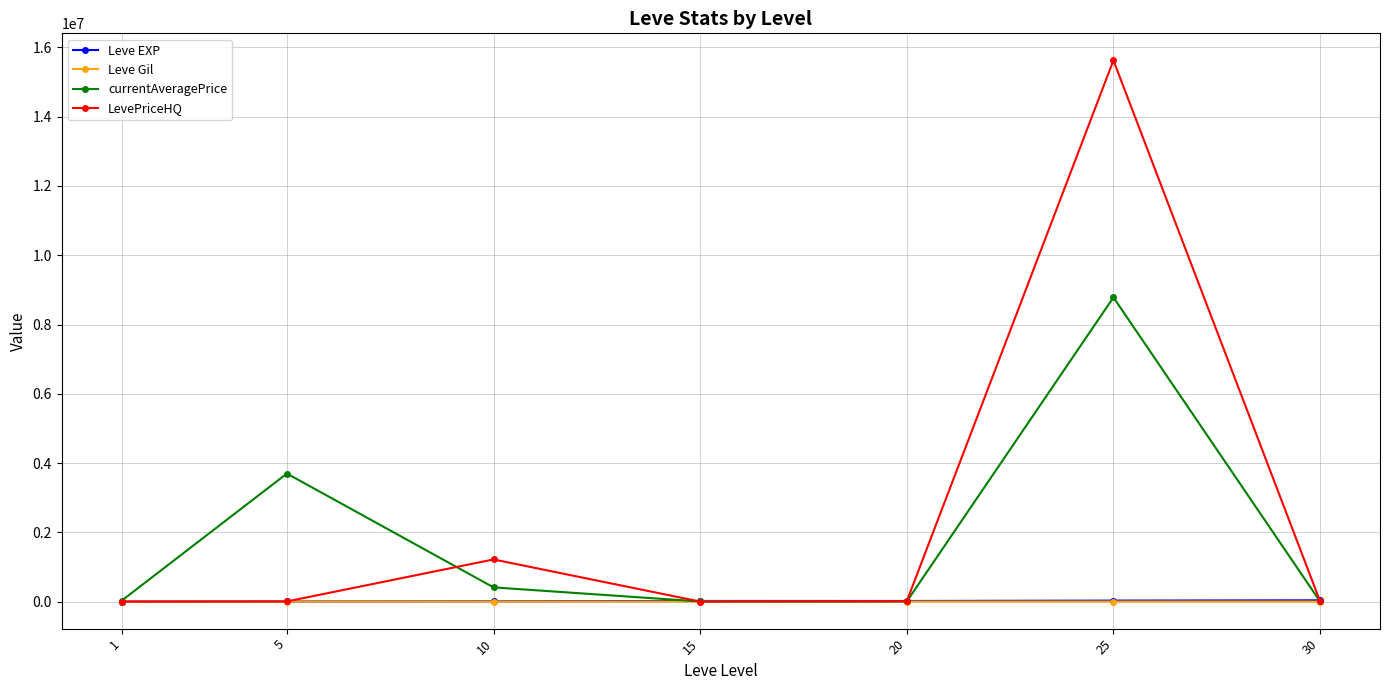

Count the number of categories in the chart.

7